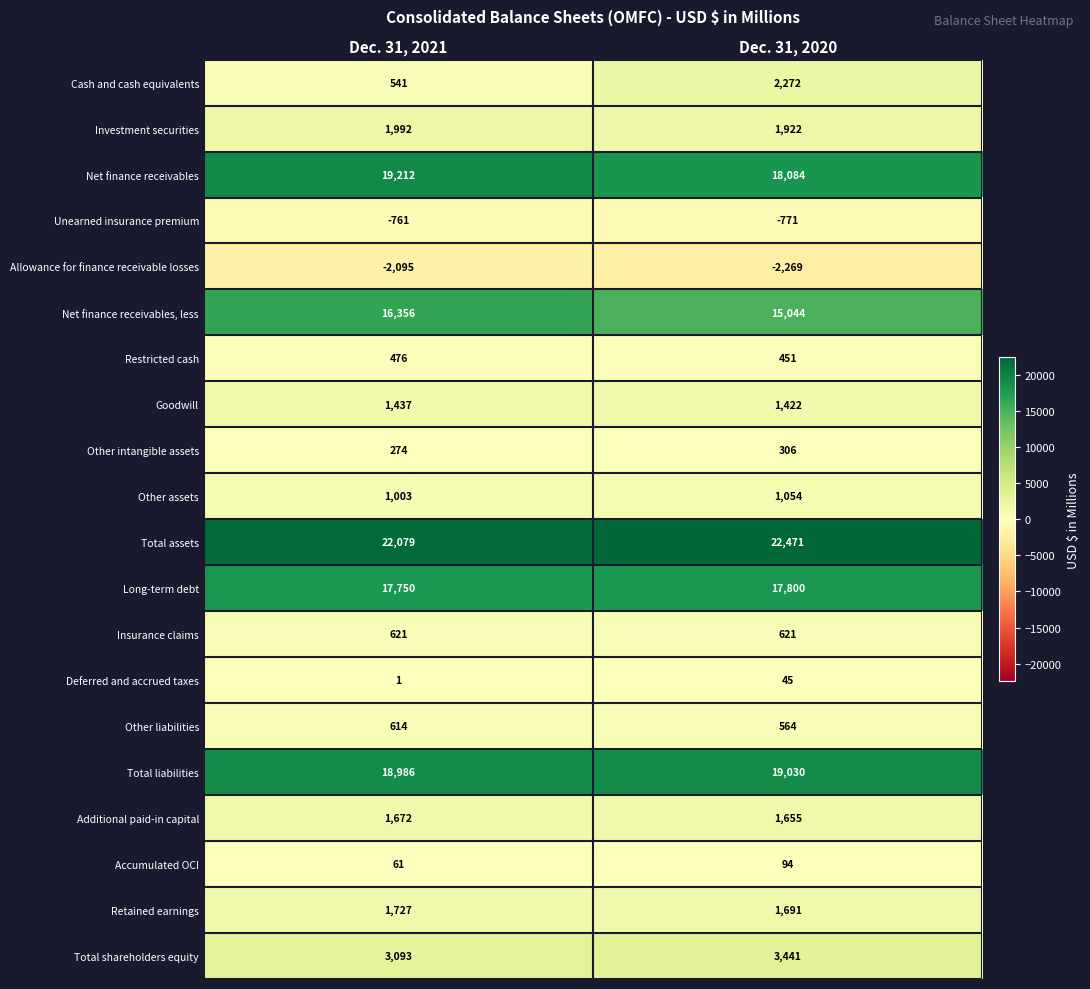

What is the maximum value for Net finance receivables?

19212